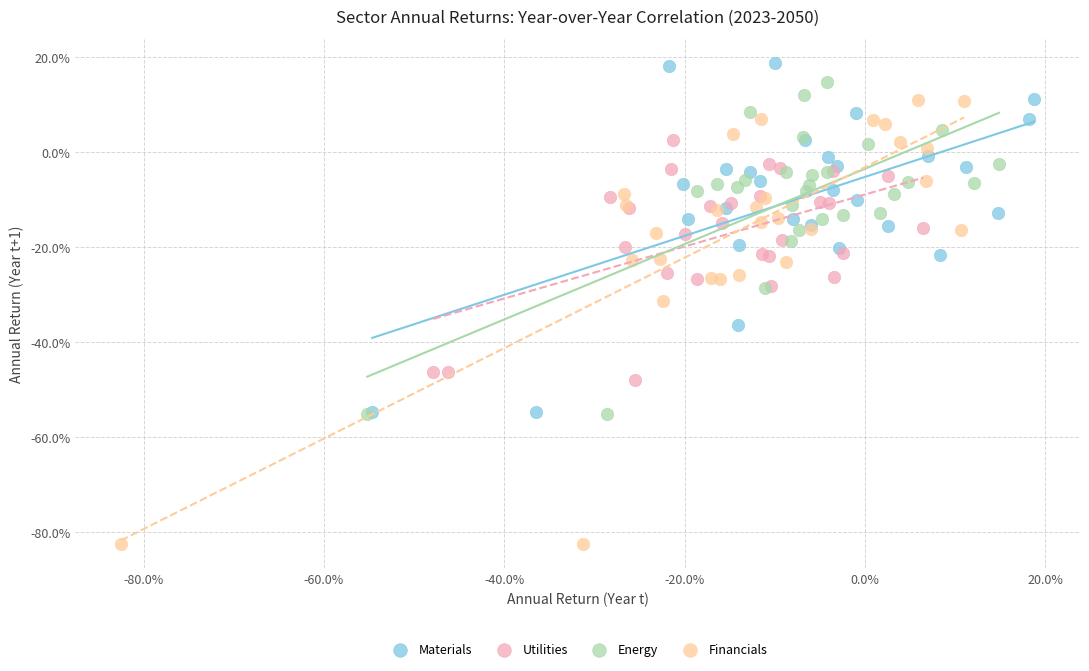

Which series reaches the minimum Y coordinate?

Financials